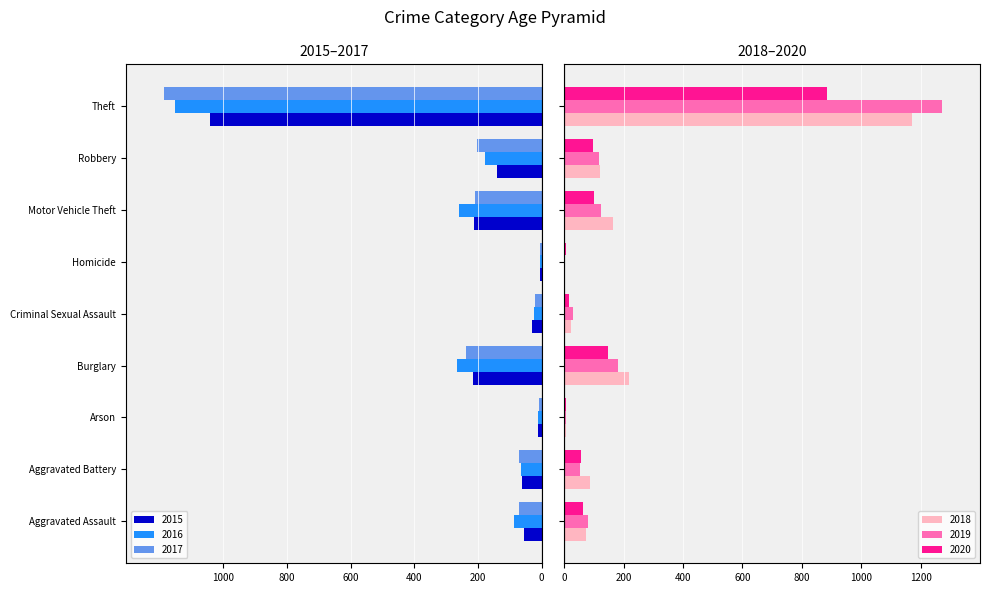

At how many categories does at least one series exceed 1005?

1